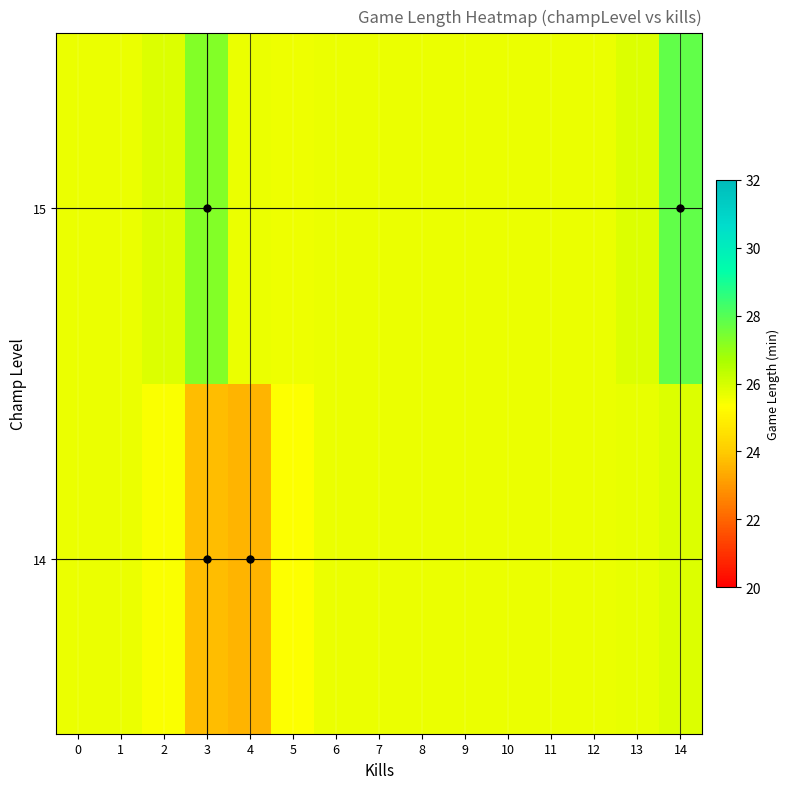

How many categories are shown in the chart?

15